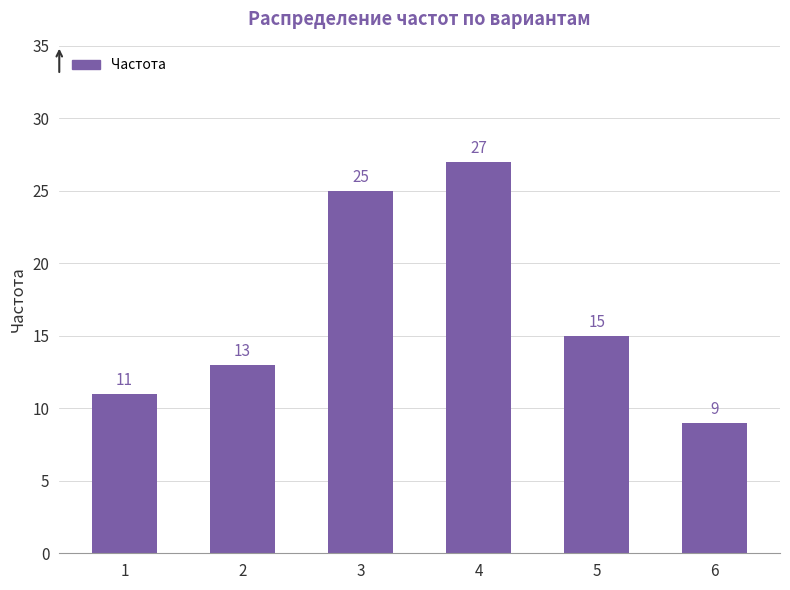

What is the value of the 6th bar from the left?

9